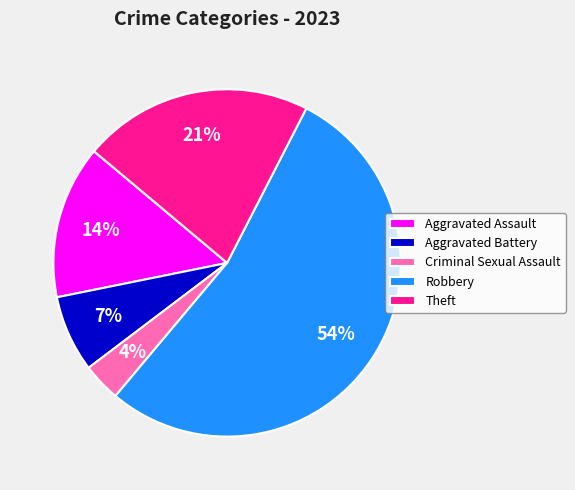

Which has a higher value, Criminal Sexual Assault or Aggravated Assault?

Aggravated Assault